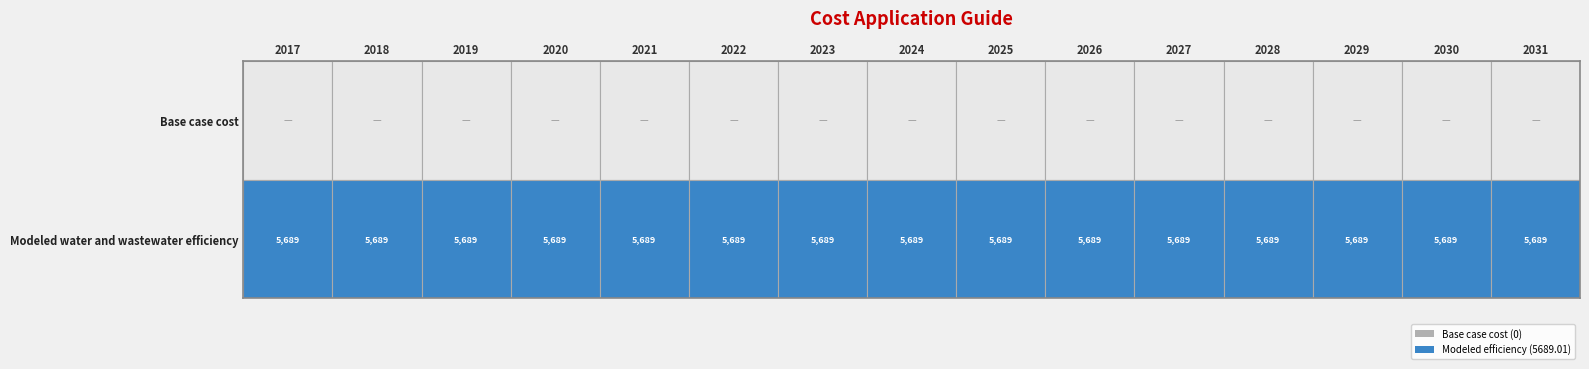

What is the sum of all Modeled water and wastewater efficiency values?

85335.2